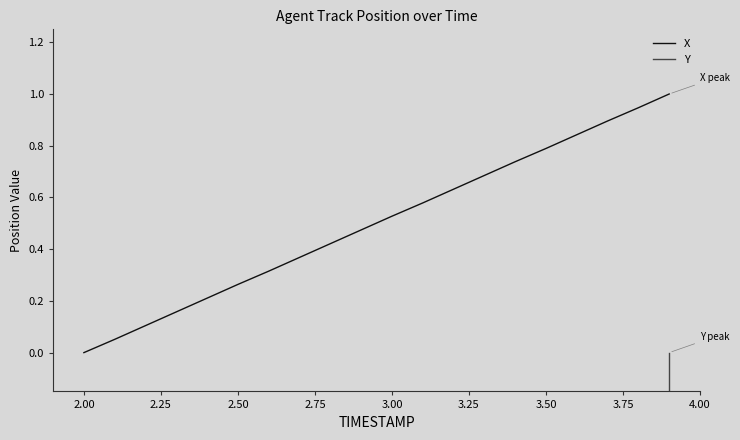

Which category has the lowest value in the X series?

2.00